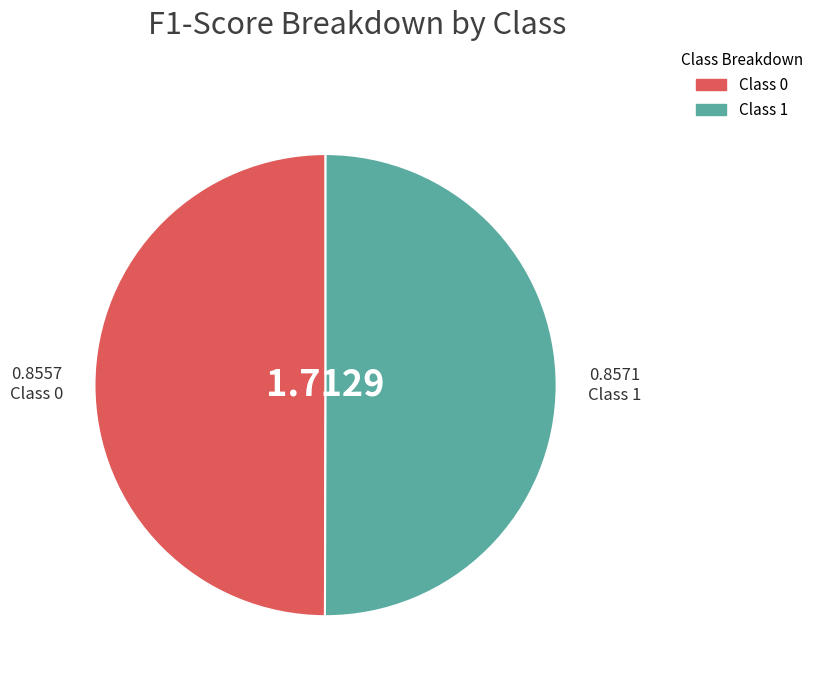

Rank the categories by value from lowest to highest.

0, 1